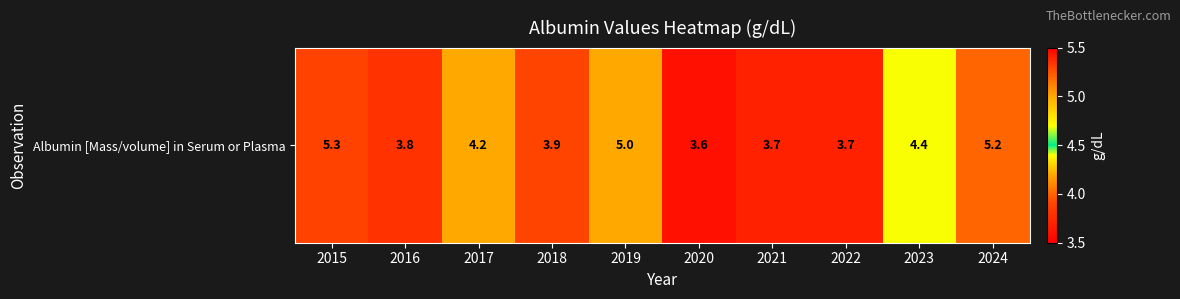

Reading left to right, transcribe all the data shown in this chart.

2015=5.3	2016=3.8	2017=4.2	2018=3.9	2019=5.0	2020=3.6	2021=3.7	2022=3.7	2023=4.4	2024=5.2